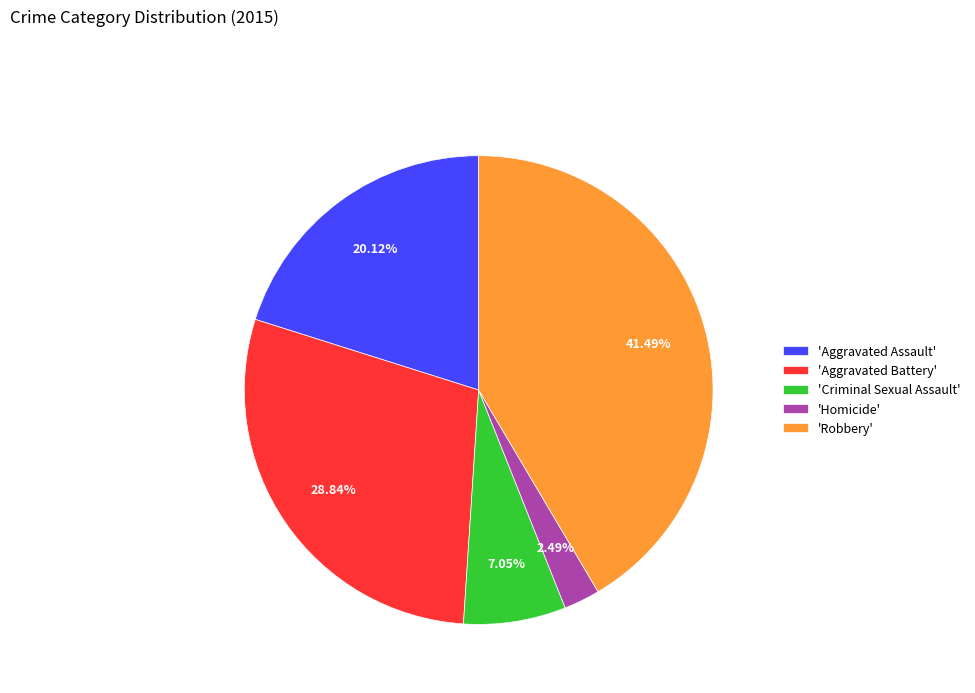

Count the number of slices in the pie.

5